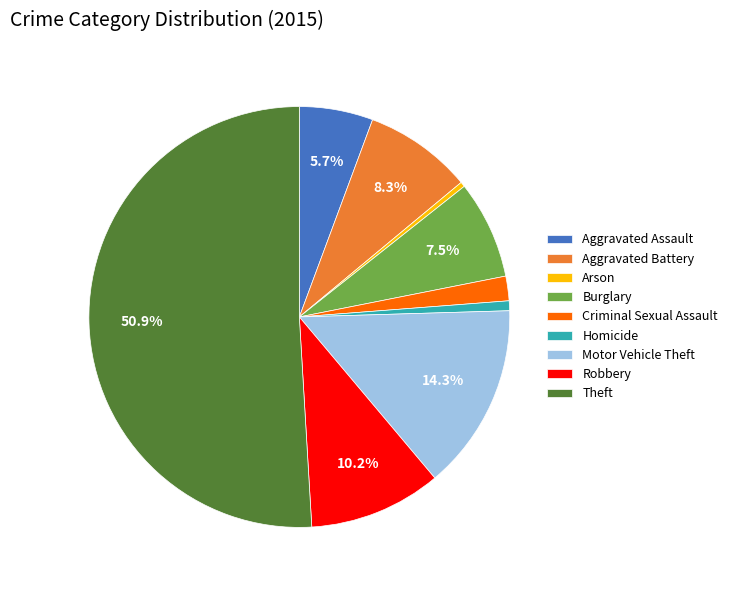

What is the majority slice?

Theft